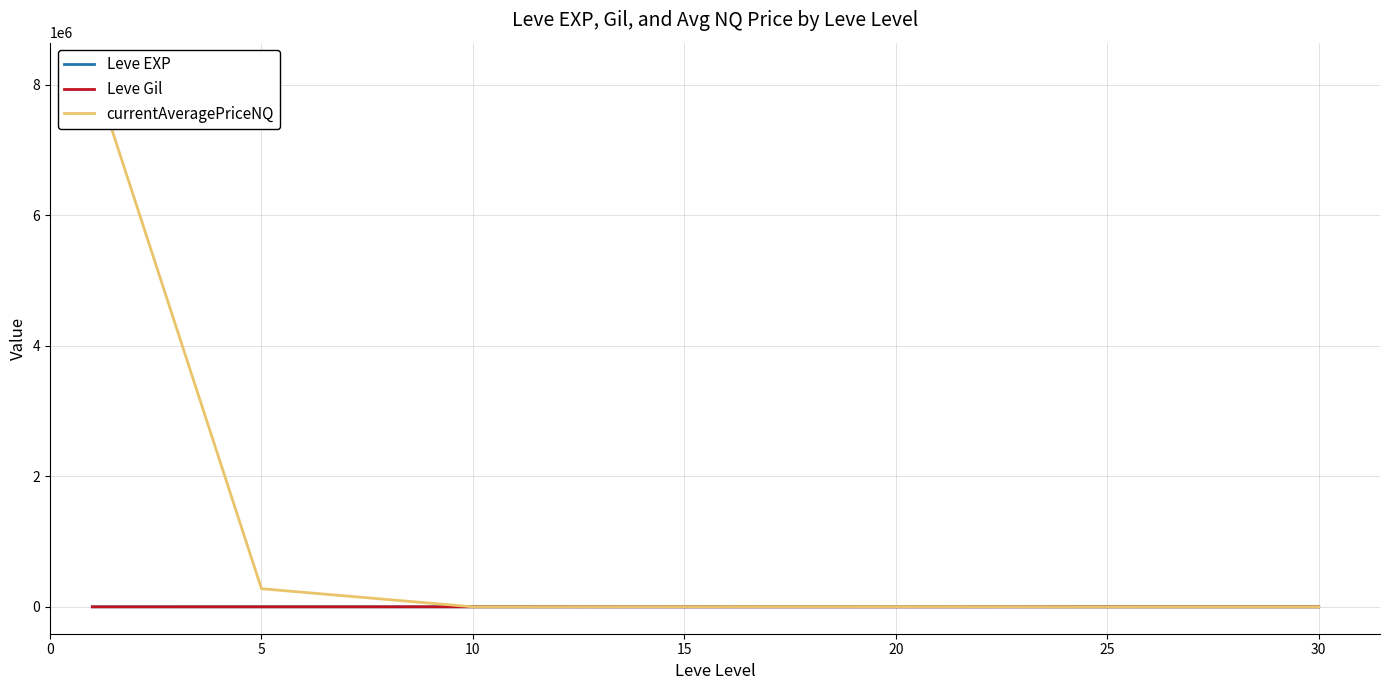

At which label does Leve Gil first exceed 391?

5